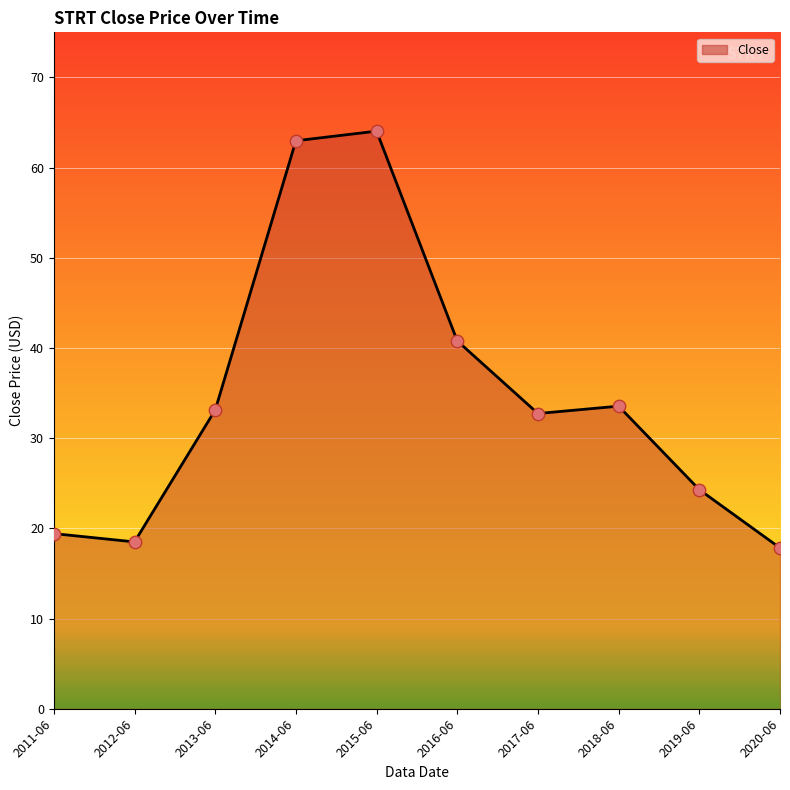

Approximately how many times larger is the value at 2016-06 compared to 2013-06?

1.2